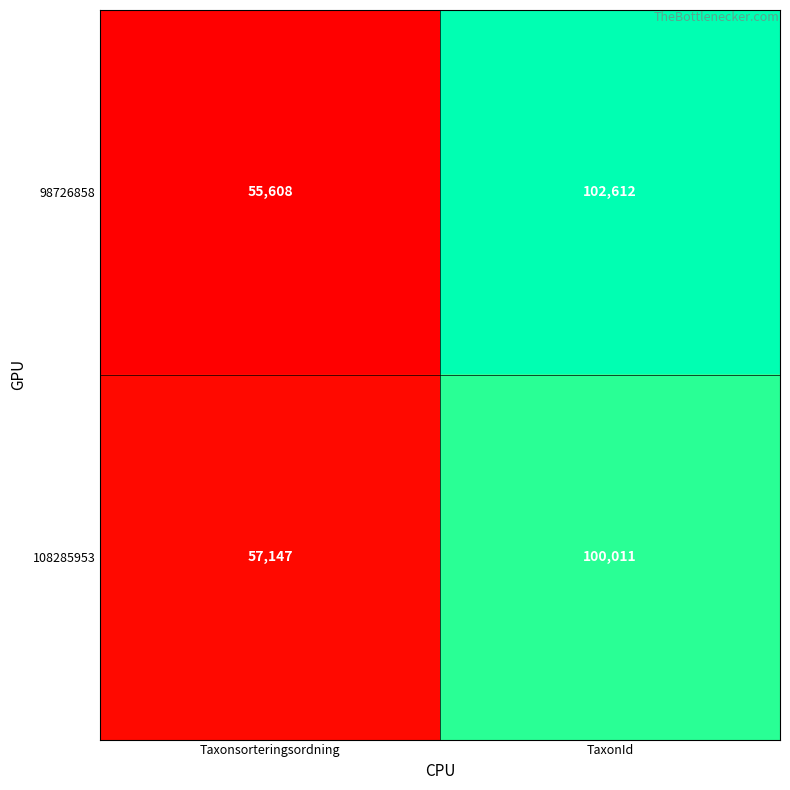

At which label does 98726858 reach its minimum?

Taxonsorteringsordning